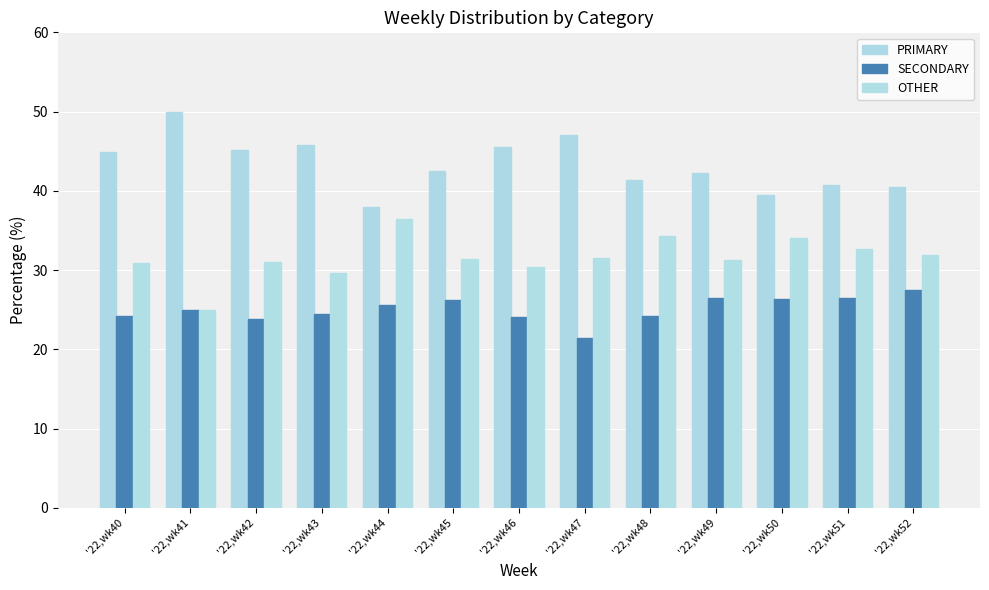

How many distinct data groups are displayed?

3